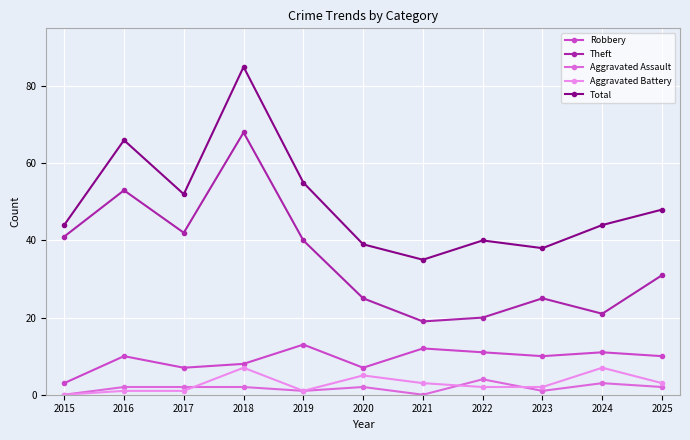

What is the difference between the highest and lowest values at 2024?

41